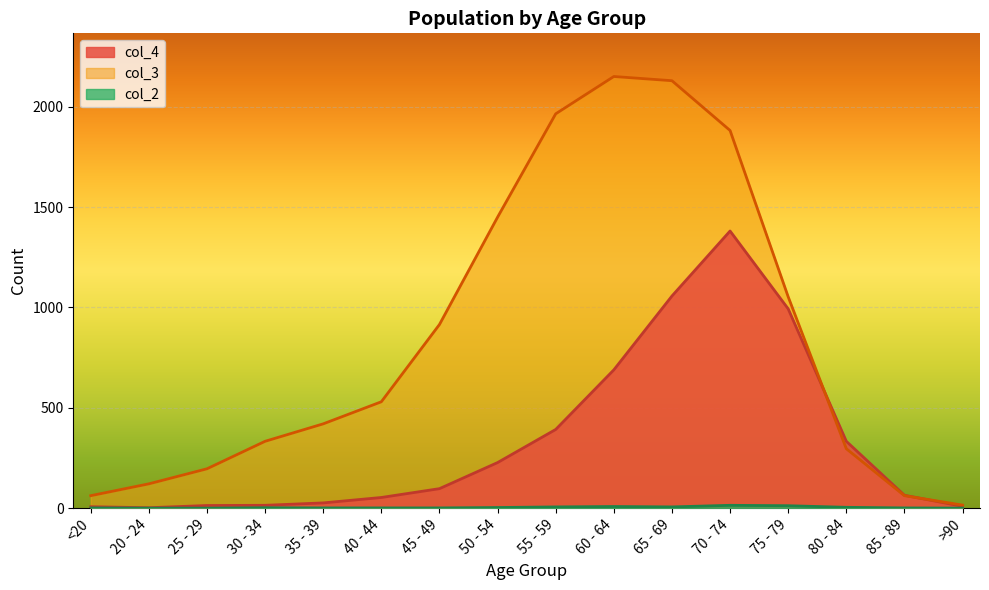

True or false: col_4 has a value of 397 at 50 - 54.

False